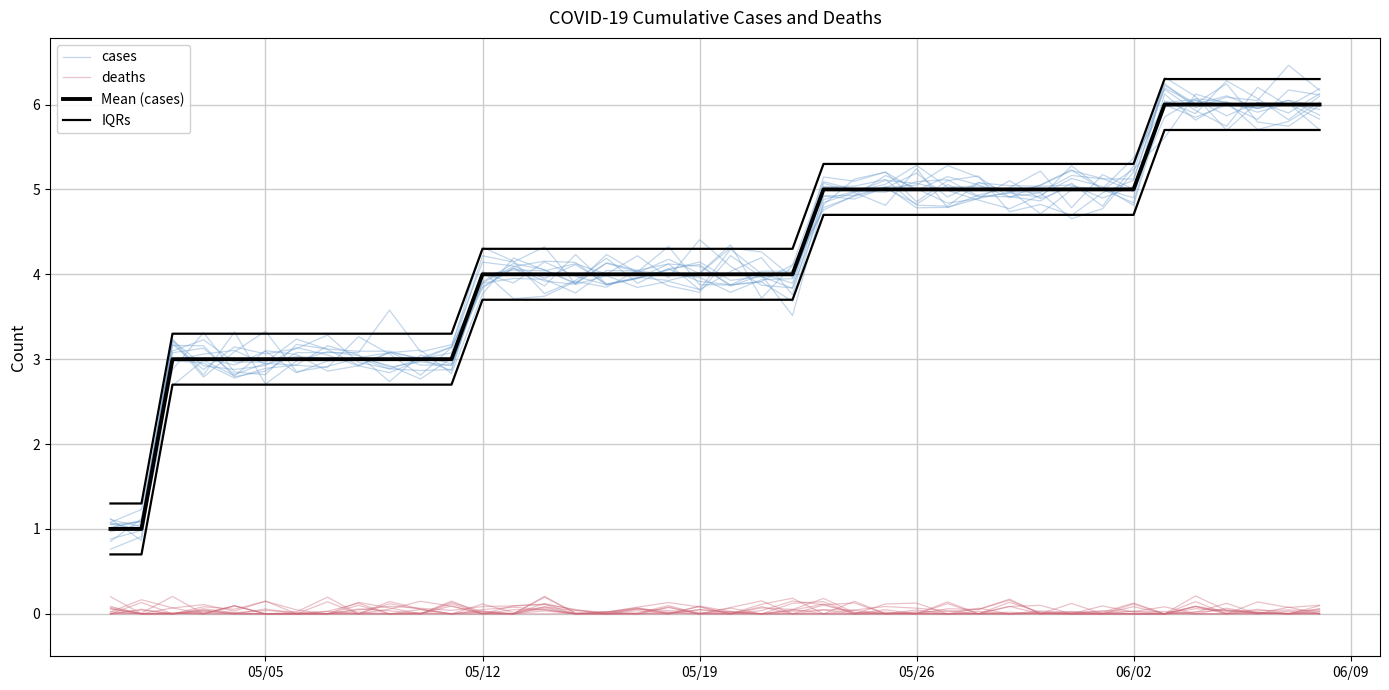

Where is deaths nearest to the value 0?

05/05